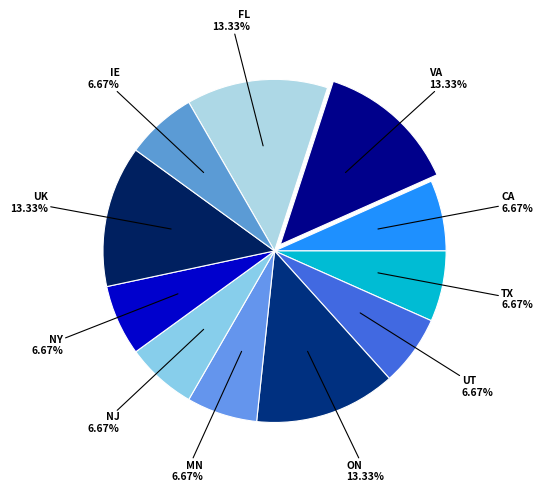

The NJ slice represents 1% of the pie. True or false?

False